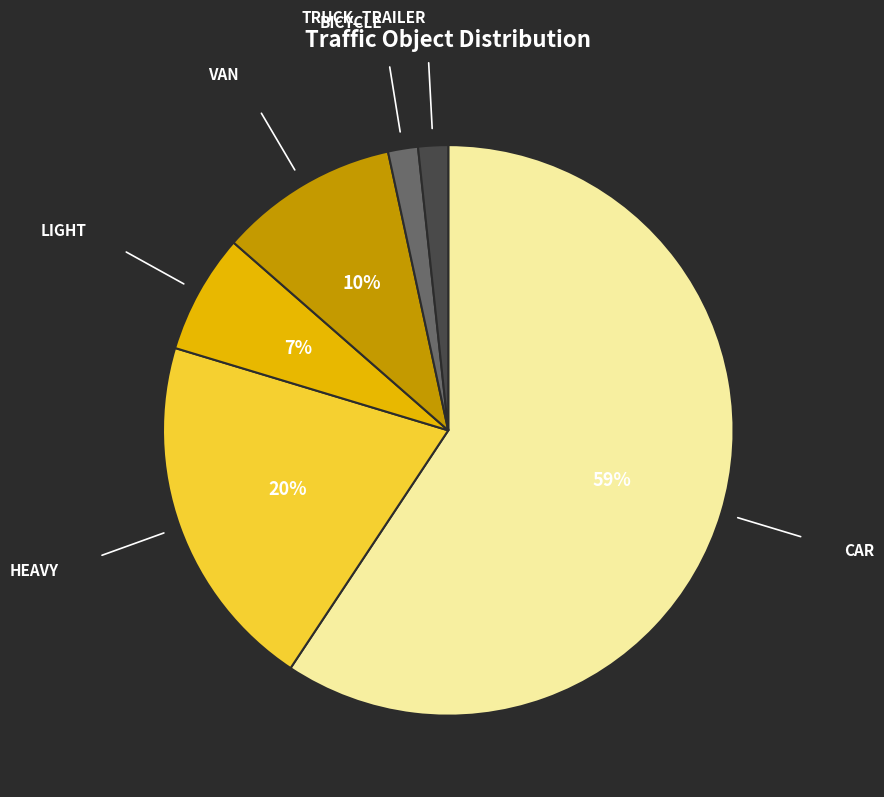

Is it true that LIGHT is 7% of the pie?

True